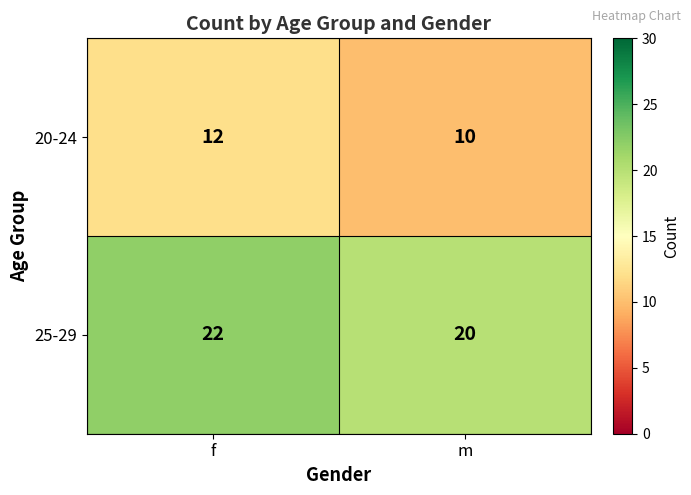

At how many categories does at least one series exceed 19?

2